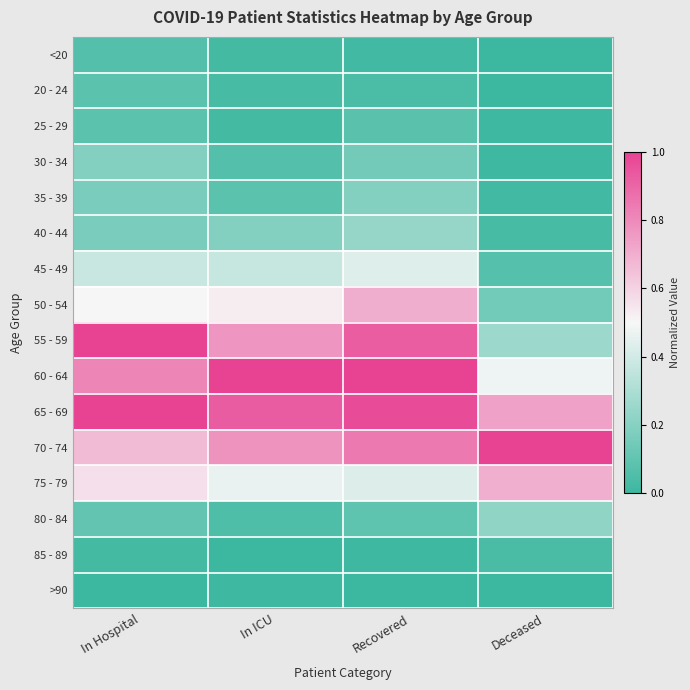

Rank the series by their maximum value, from lowest to highest.

>90, 85 - 89, <20, 20 - 24, 25 - 29, 30 - 34, 35 - 39, 80 - 84, 40 - 44, 45 - 49, 75 - 79, 50 - 54, 55 - 59, 60 - 64, 65 - 69, 70 - 74